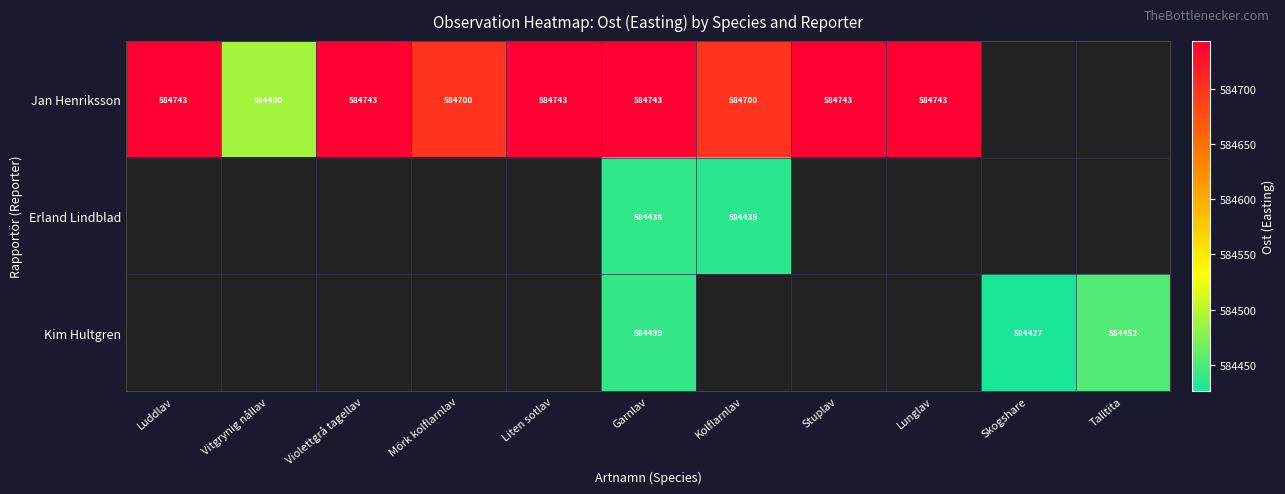

At how many categories does at least one series exceed 584492?

8